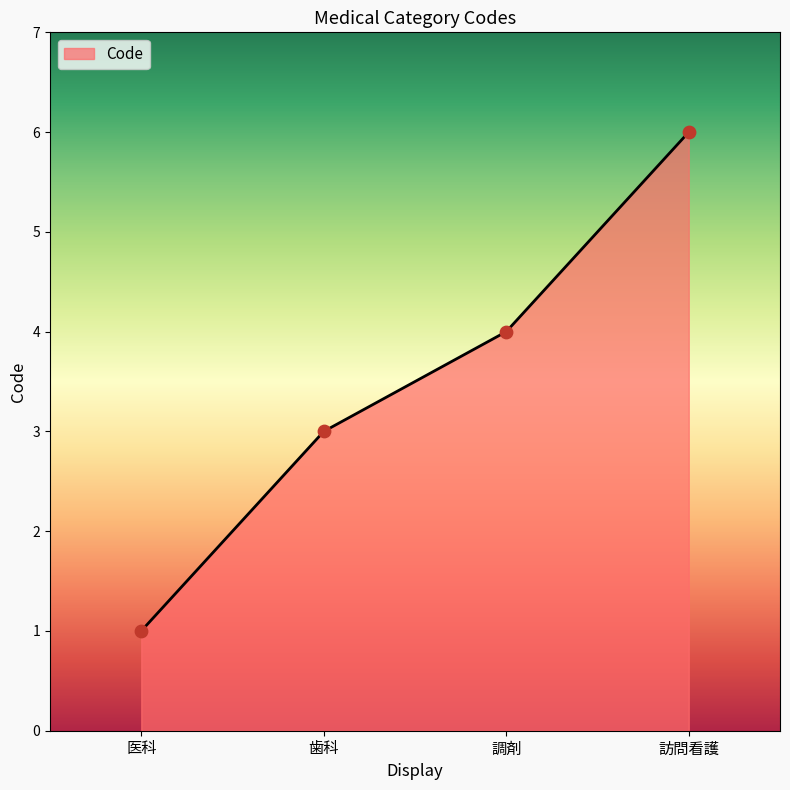

What is the change in value from 医科 to 調剤?

+3